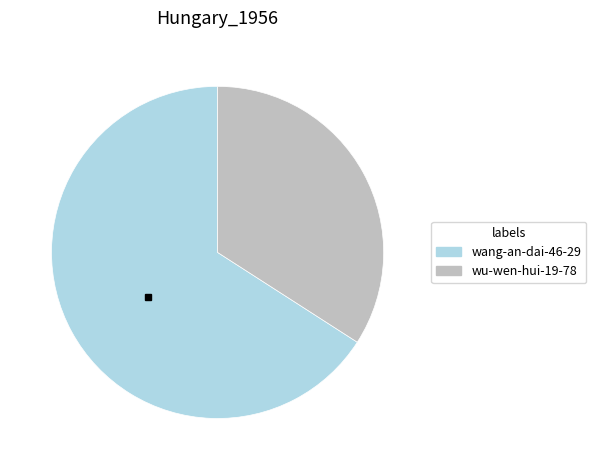

Combined, do wu-wen-hui-19-78 and wang-an-dai-46-29 account for over 50%?

Yes